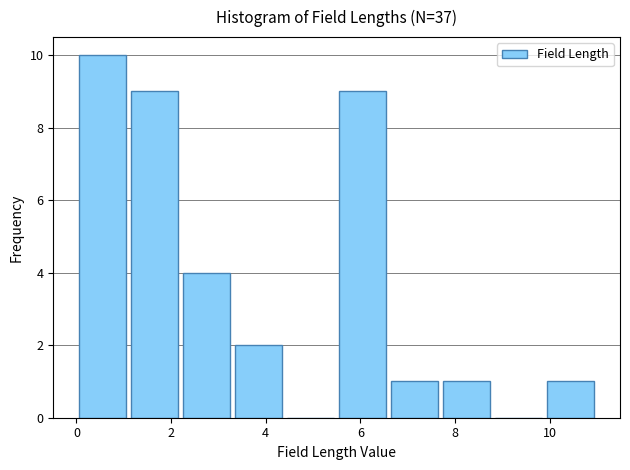

Reading left to right, list every bar in this chart as the range it spans on the x-axis followed by its height. Neither the bar edges nor the heights are printed on the chart, so give them approximately, as read against the axes.

0.0 to 1.1: 10
1.1 to 2.2: 9
2.2 to 3.3: 4
3.3 to 4.4: 2
4.4 to 5.5: 0
5.5 to 6.6: 9
6.6 to 7.7: 1
7.7 to 8.8: 1
8.8 to 9.9: 0
9.9 to 11.0: 1